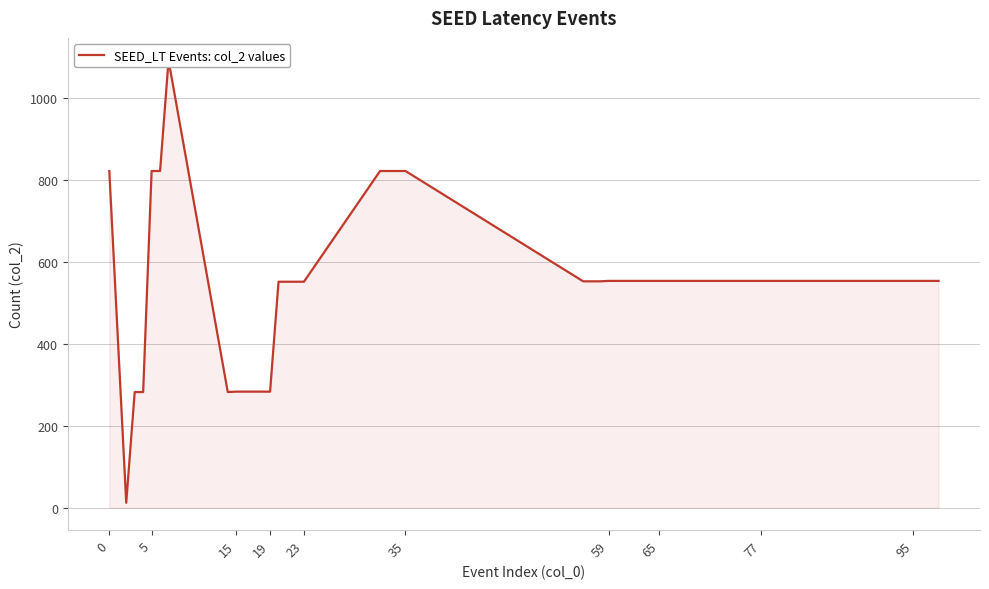

True or false: the data has more than 0 interior local peaks.

True